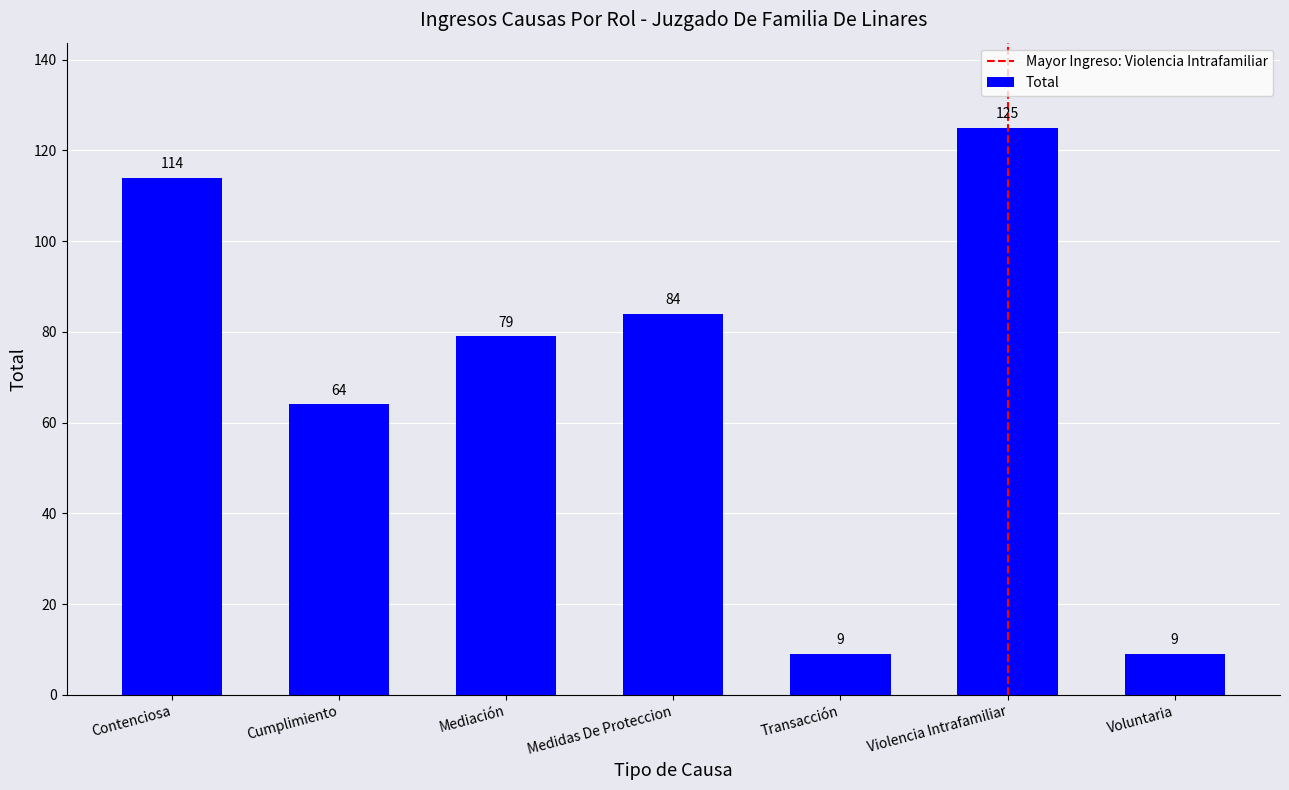

The value at Mediación is 79. True or false?

True